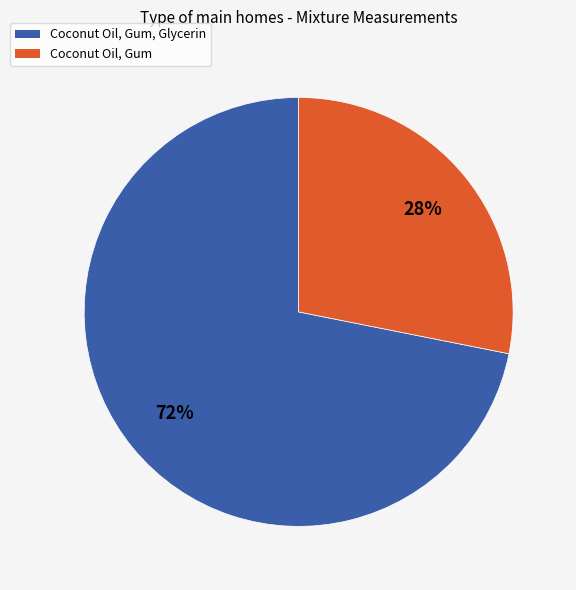

To the nearest percent, what is the difference between the largest and smallest slice percentages?

44%